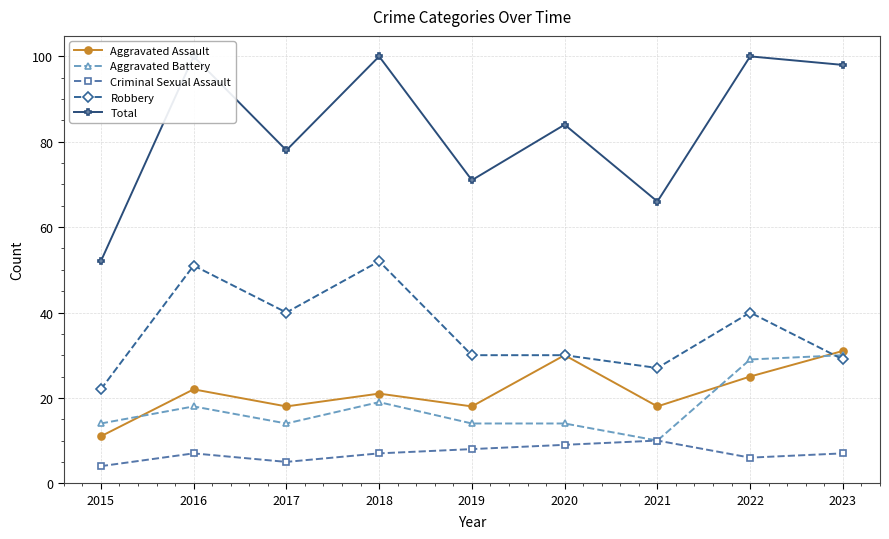

What is the value of the Criminal Sexual Assault point at the 1st from the left?

4